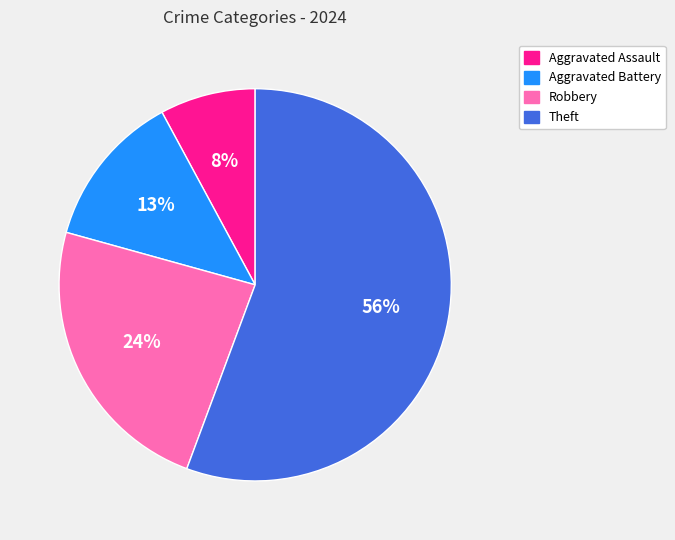

How many slices are in this pie chart?

4